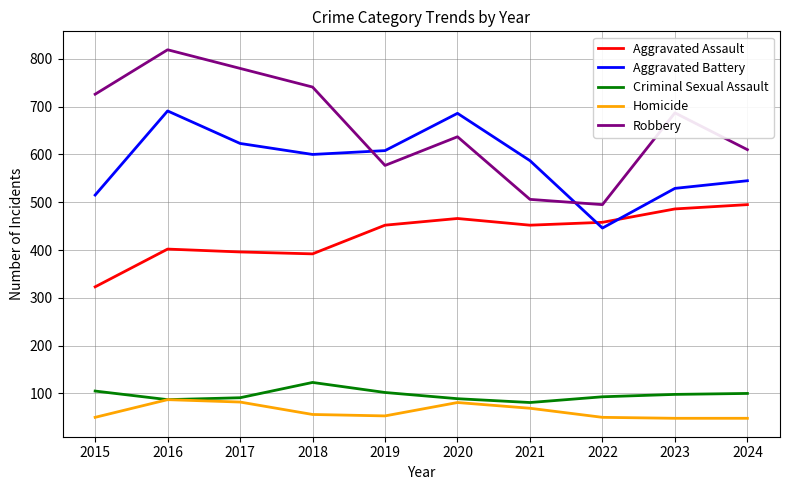

Which series has the largest range (max minus min)?

Robbery